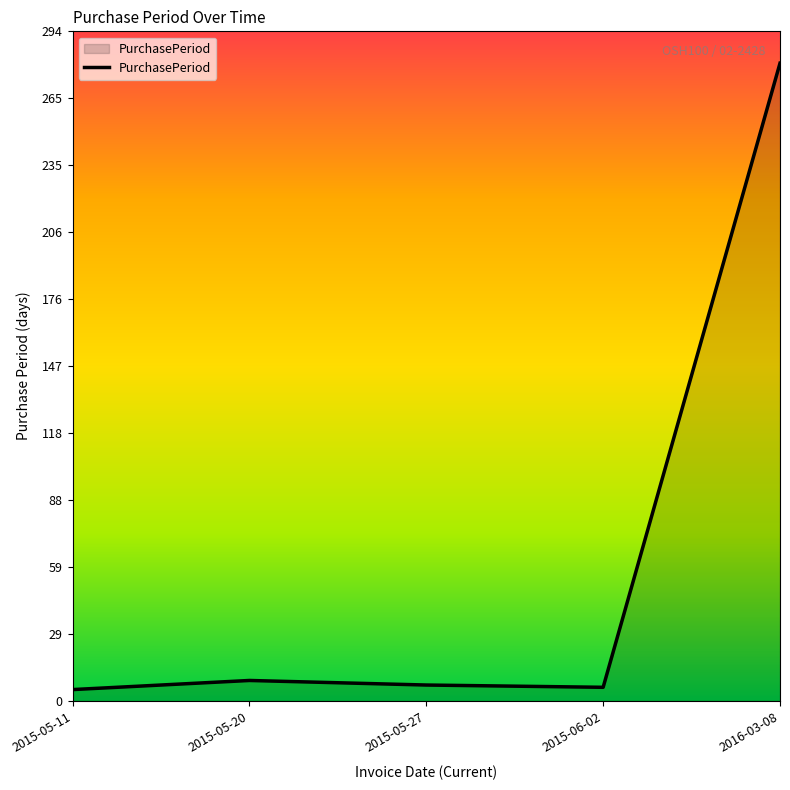

Between 2015-05-11 and 2015-05-20, which is larger?

2015-05-20